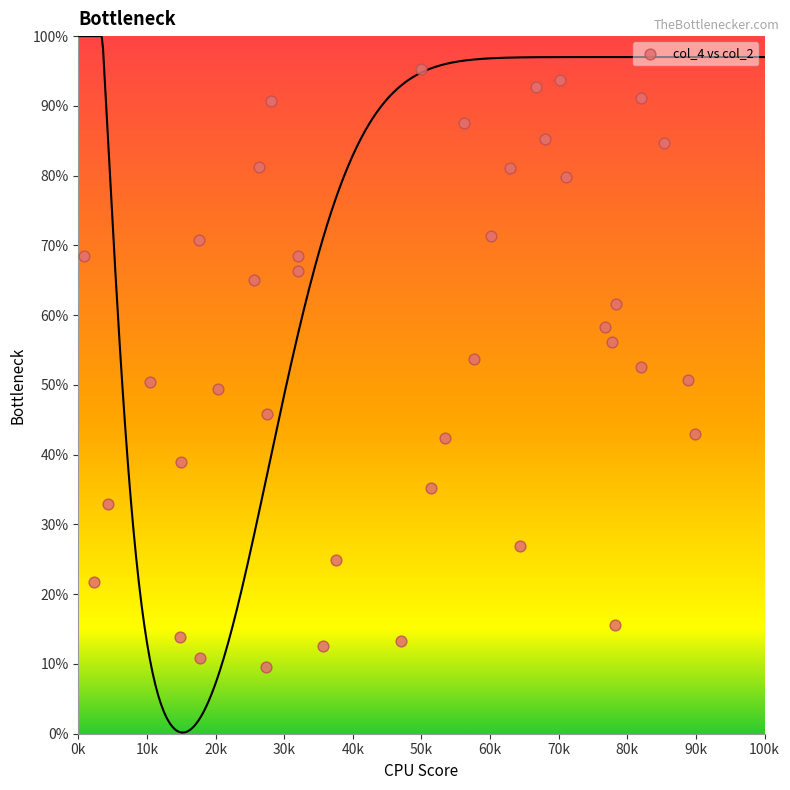

What is the range of Y values (max minus min)?

85.7